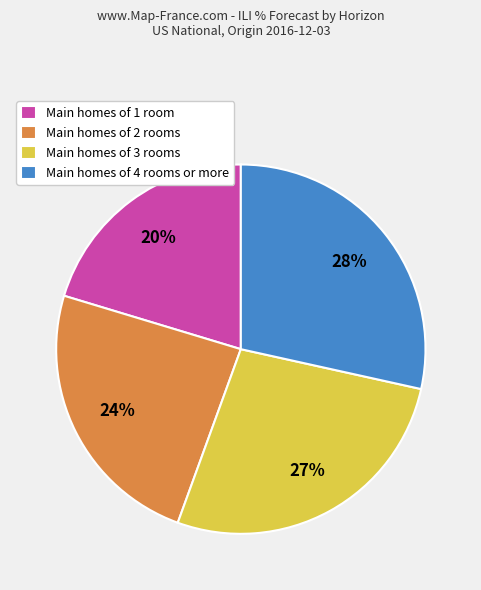

To the nearest percent, what percentage of the pie is Main homes of 3 rooms?

27%